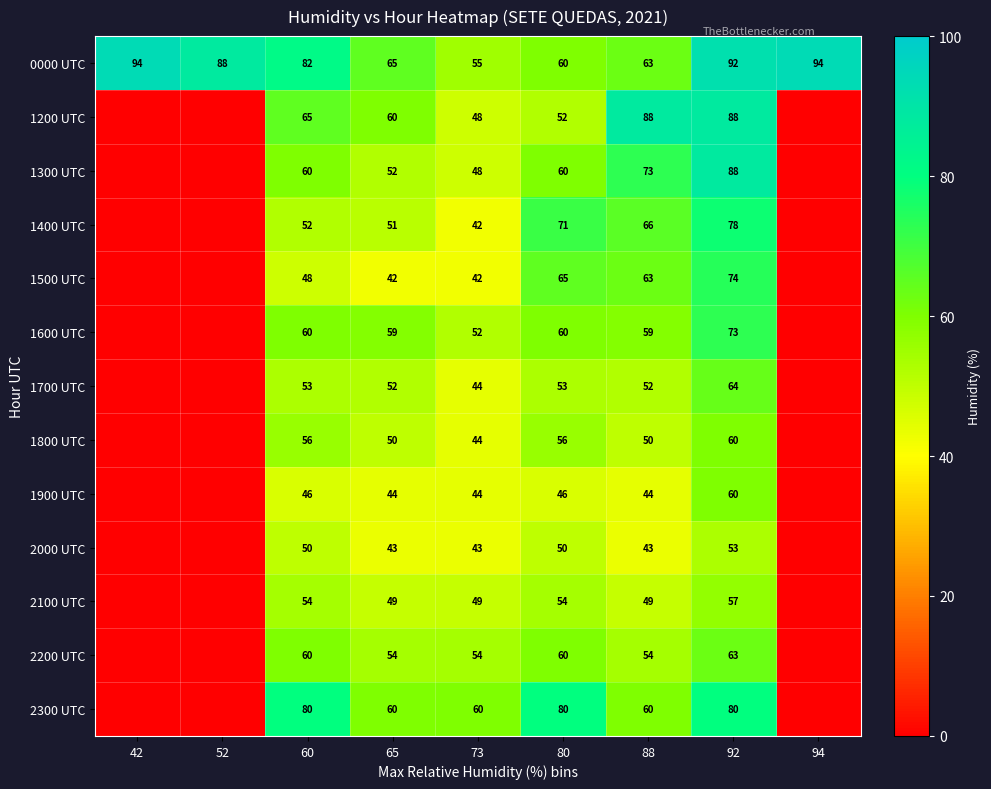

How many series are shown in this chart?

13